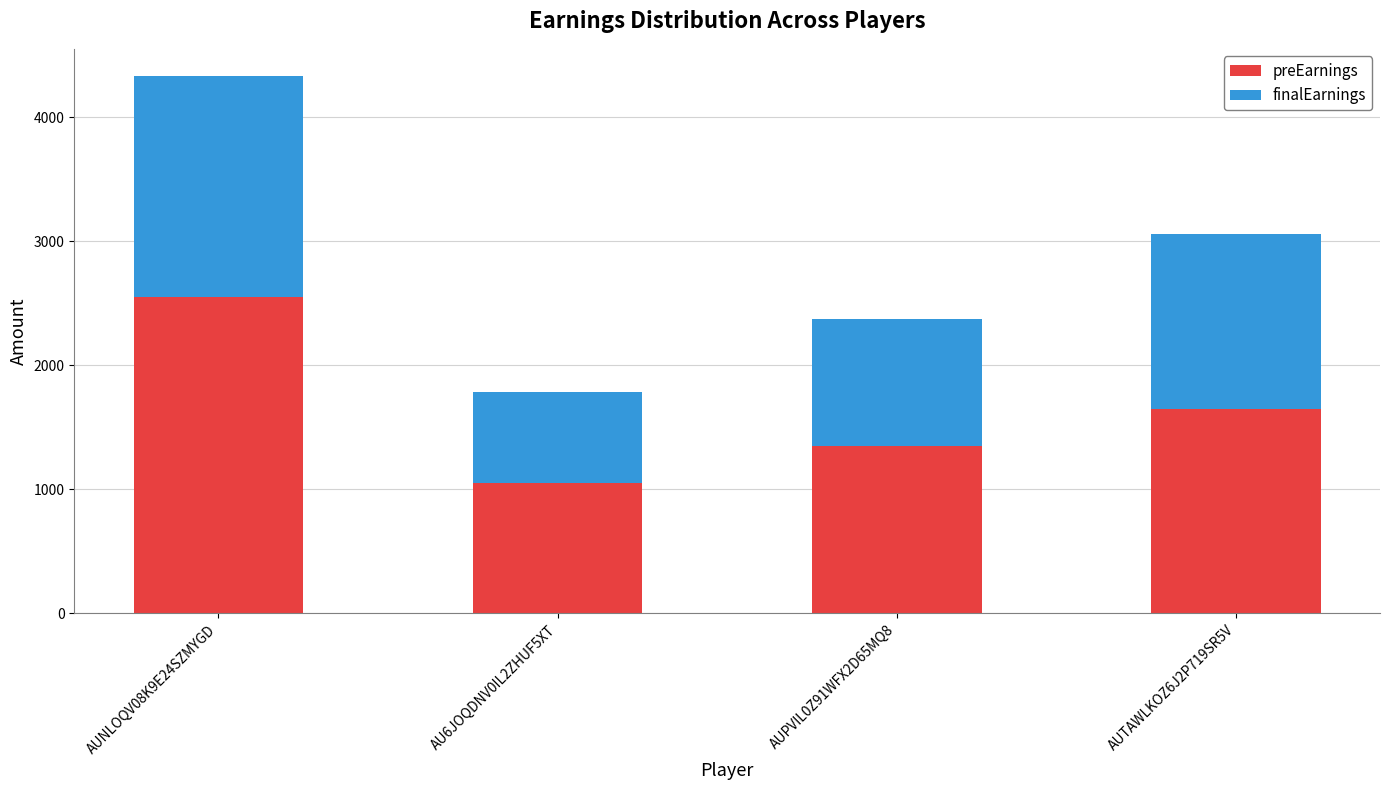

How many bars are there in total?

4